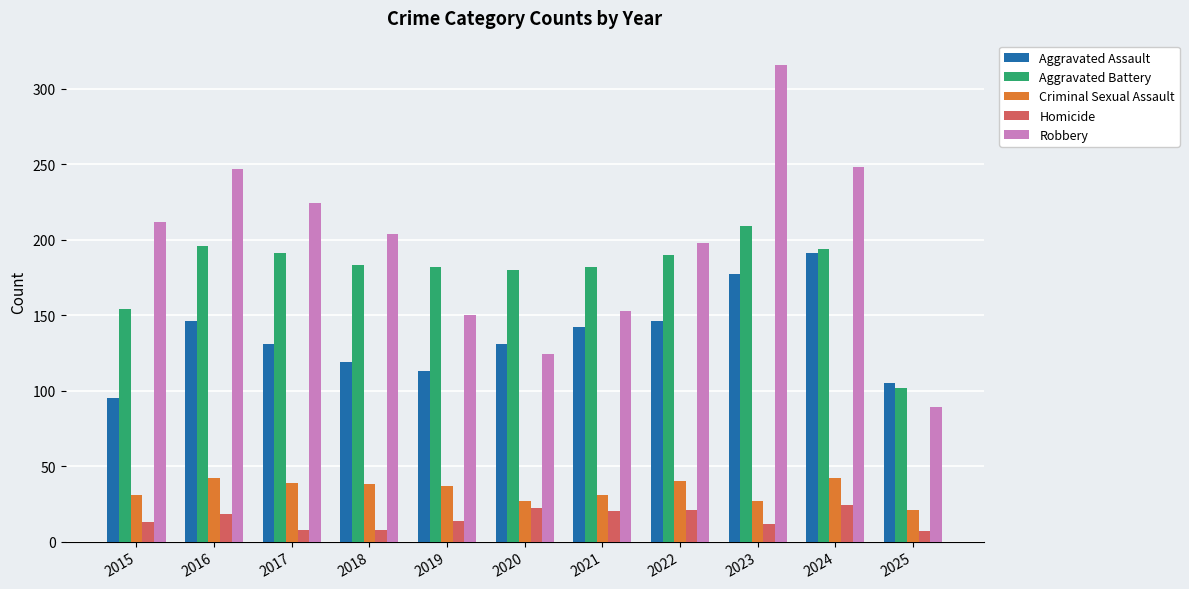

List the series in order of their peak value, highest first.

Robbery, Aggravated Battery, Aggravated Assault, Criminal Sexual Assault, Homicide